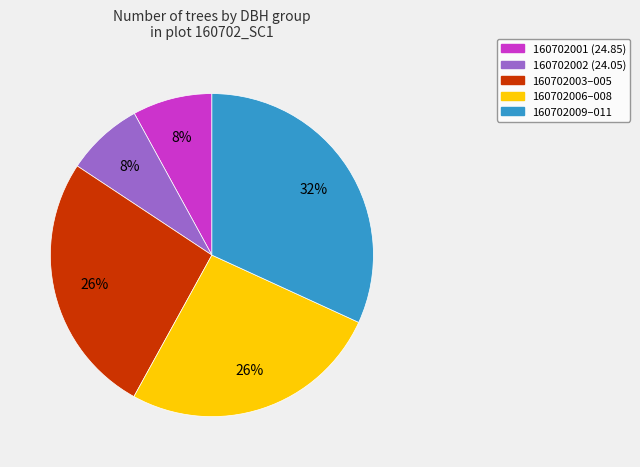

Is there a majority slice in this chart?

No